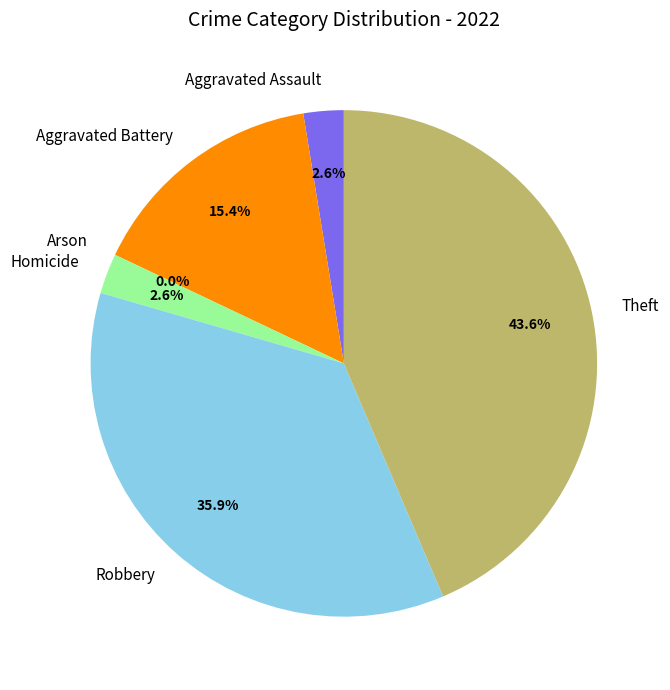

Count the number of slices in the pie.

6